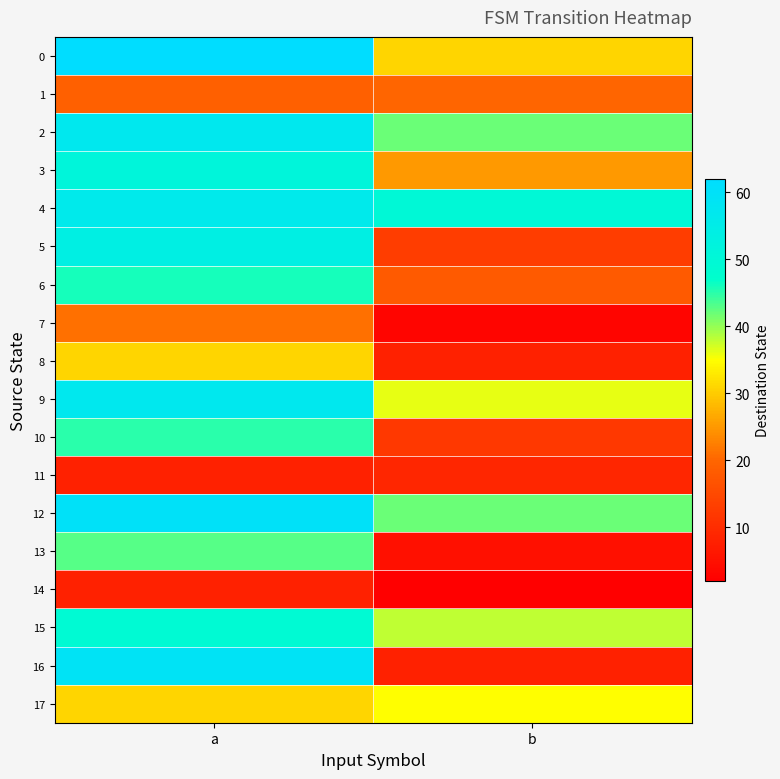

Reading left to right, what are all the values shown in this chart?

0: a=62	b=31
1: a=19	b=20
2: a=57	b=42
3: a=51	b=25
4: a=56	b=50
5: a=54	b=13
6: a=46	b=18
7: a=21	b=3
8: a=31	b=8
9: a=57	b=36
10: a=45	b=12
11: a=8	b=9
12: a=60	b=42
13: a=43	b=5
14: a=8	b=2
15: a=49	b=38
16: a=59	b=8
17: a=31	b=35